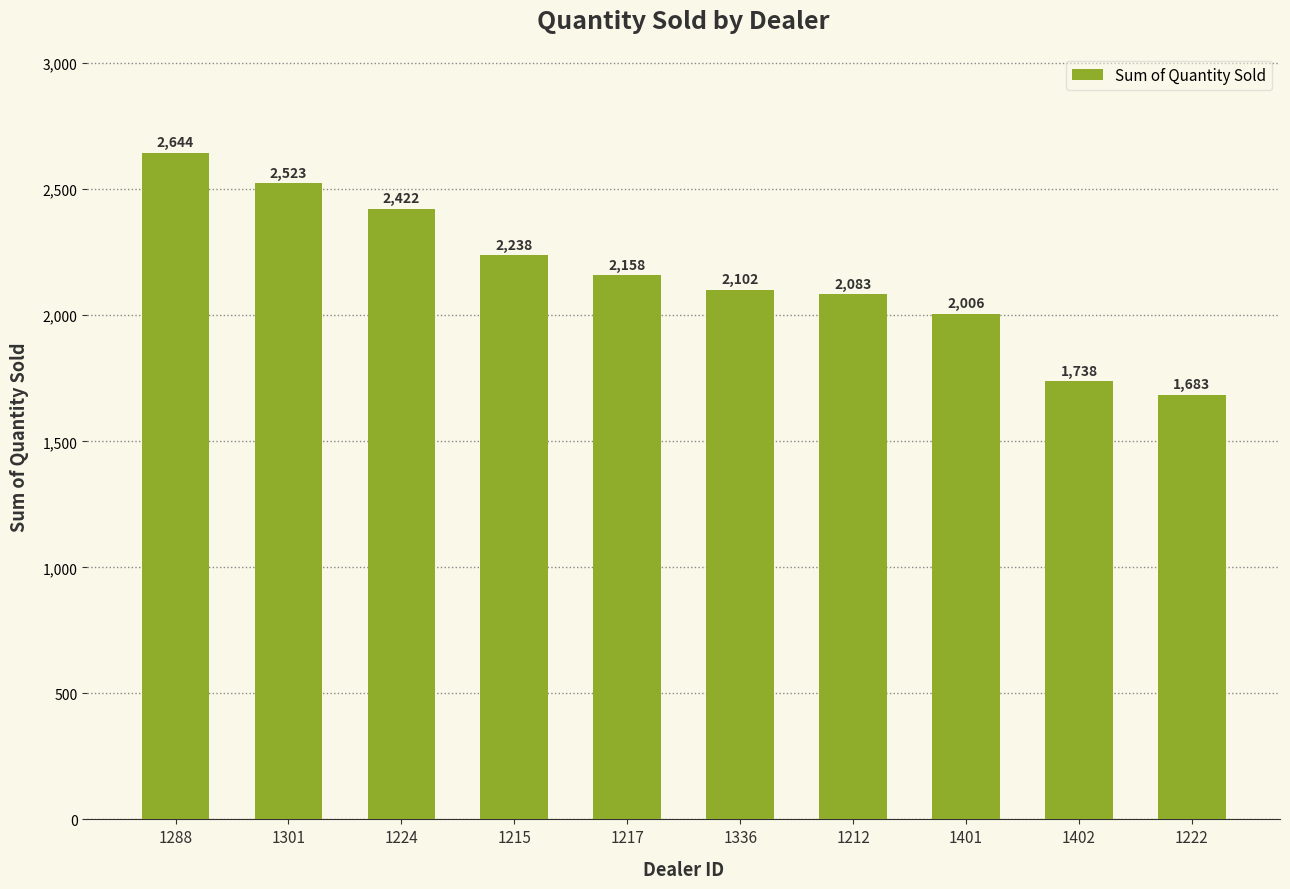

What position from the left is 1301?

2